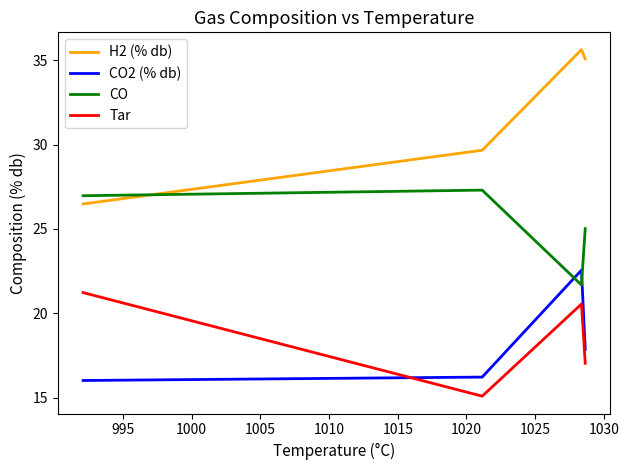

Which series has the largest total across all categories?

H2 (% db)